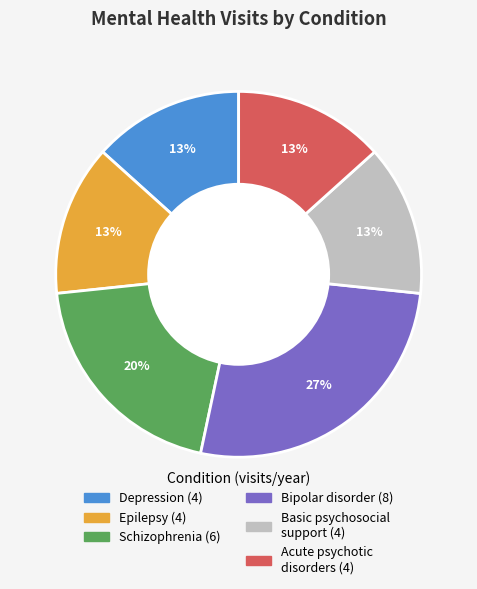

Is there any slice that represents more than half of the pie?

No